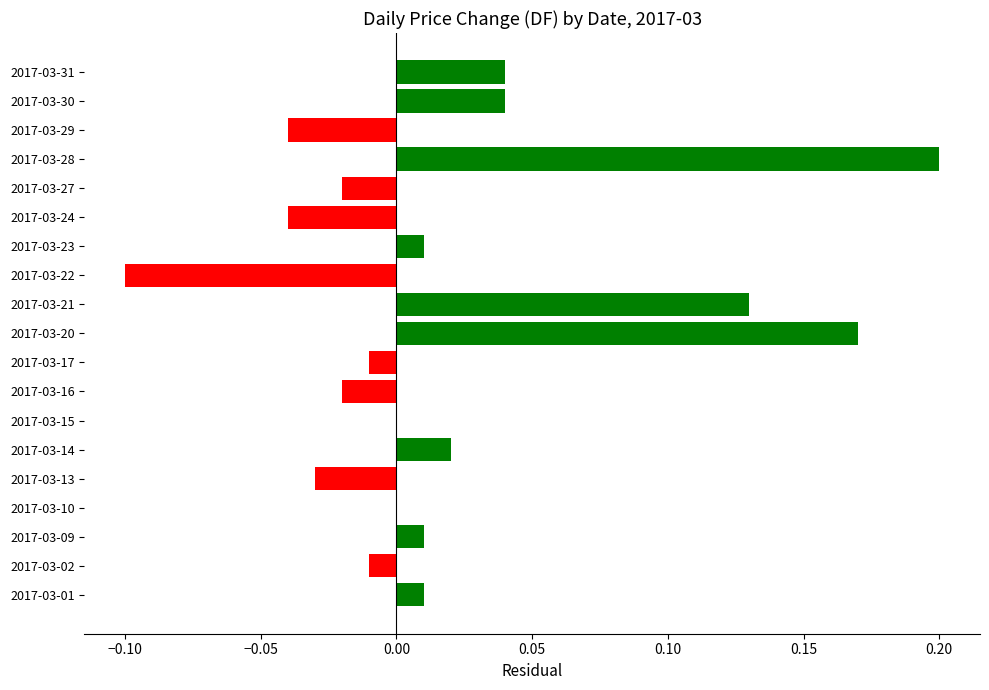

The value at 2017-03-22 is -0.1. True or false?

True